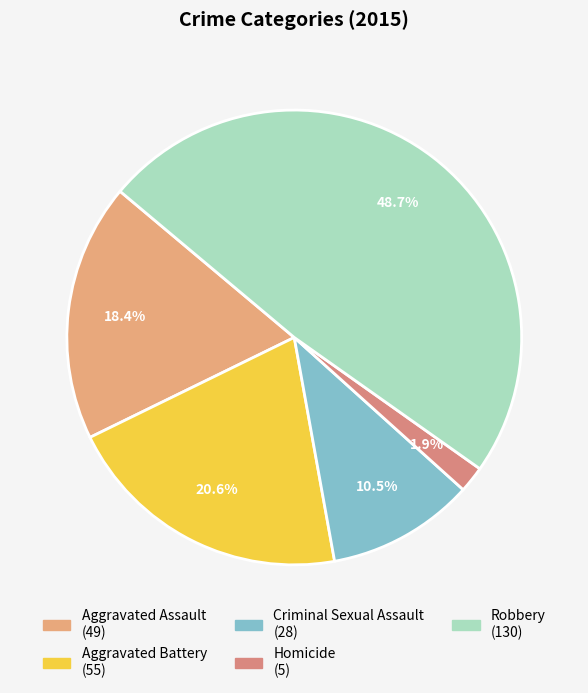

Approximately how many times larger is the value at Criminal Sexual Assault compared to Homicide?

5.6